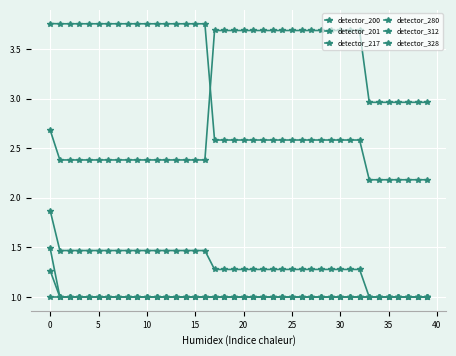

Is this an area chart (filled region under the line)?

No